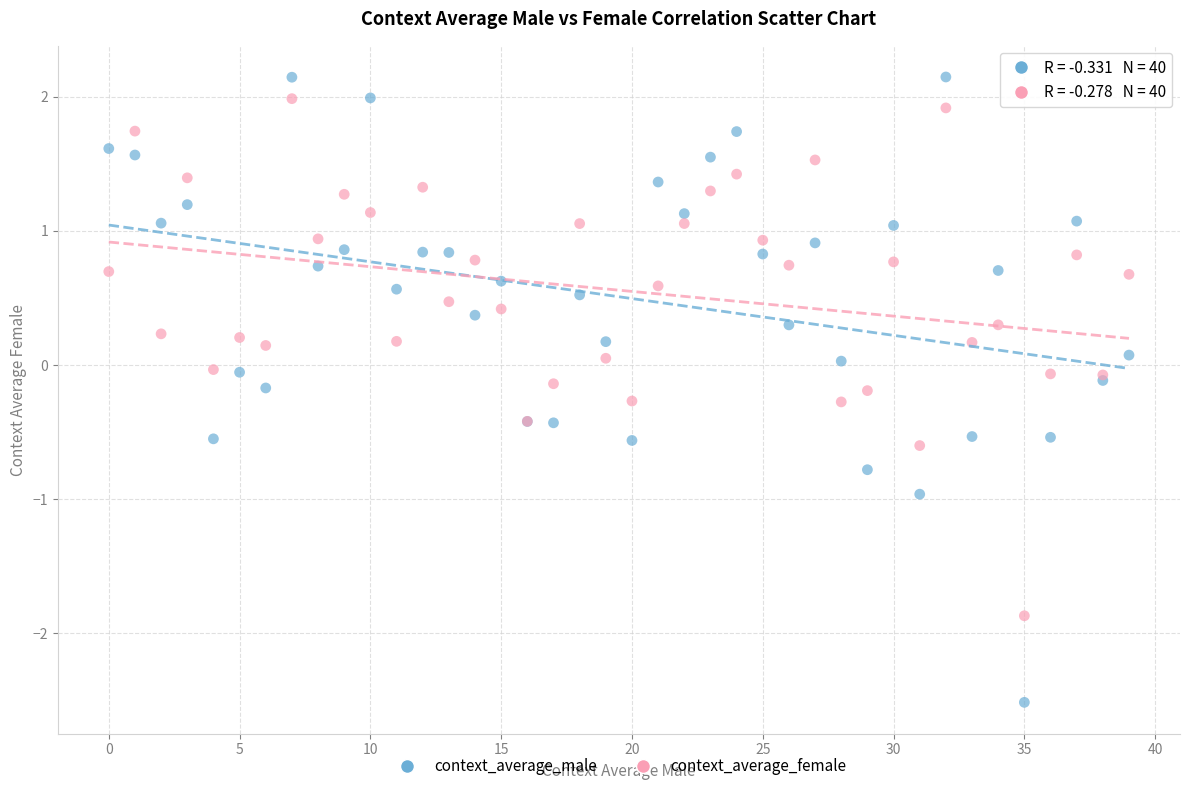

What are all the series names shown in the legend?

context_average_male, context_average_female